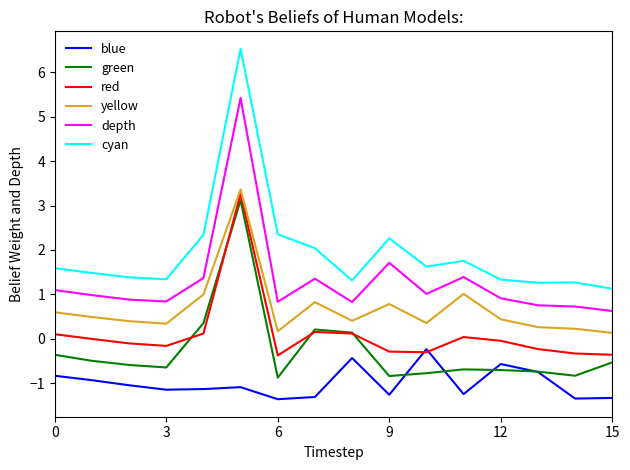

Which series has the largest total across all categories?

cyan